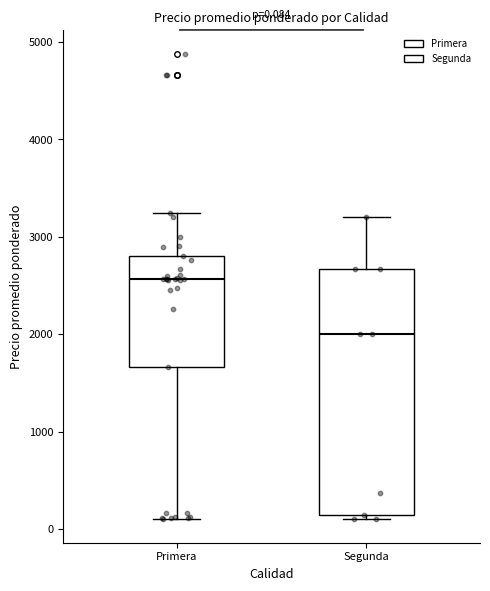

Comparing the boxes themselves (not the whiskers), which one is the tallest?

Segunda